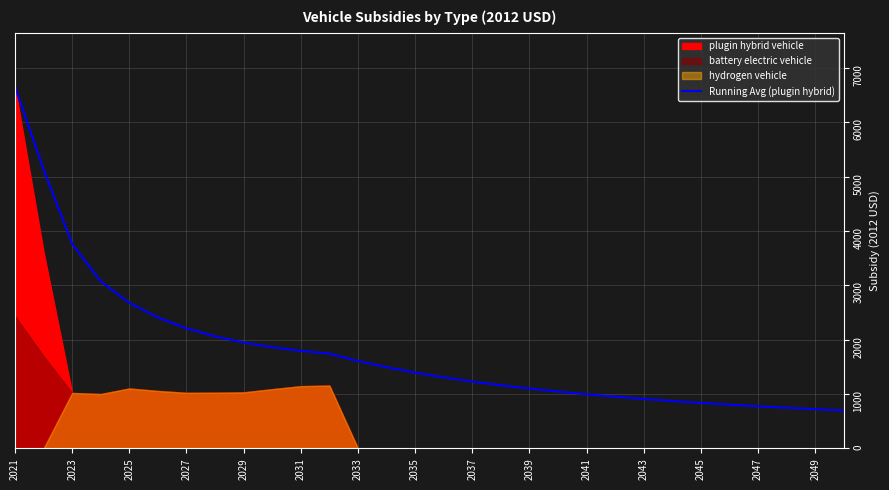

What is the maximum value shown in the chart?

6652.7